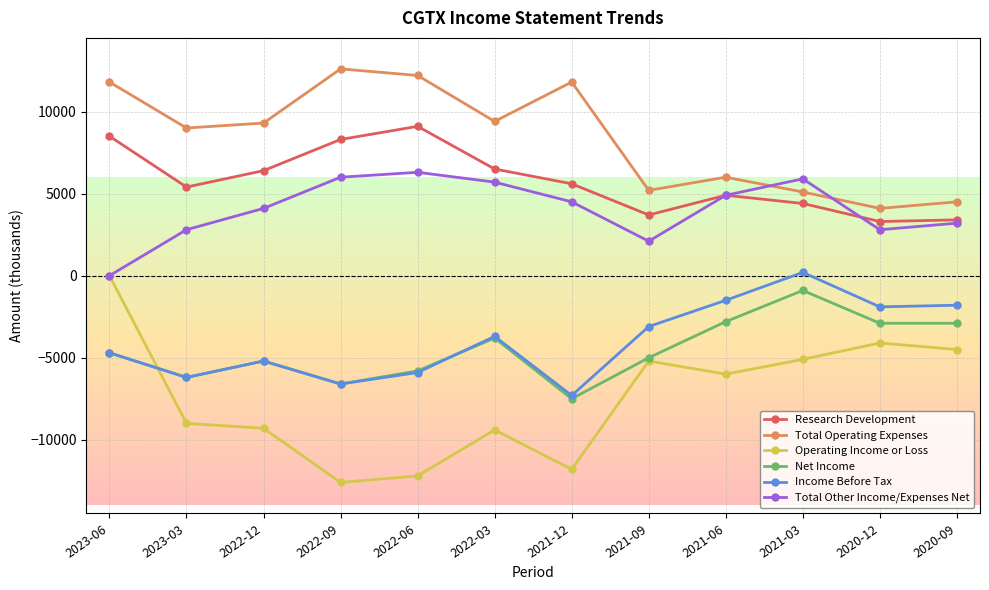

True or false: Research Development and Operating Income or Loss cross at least once.

False